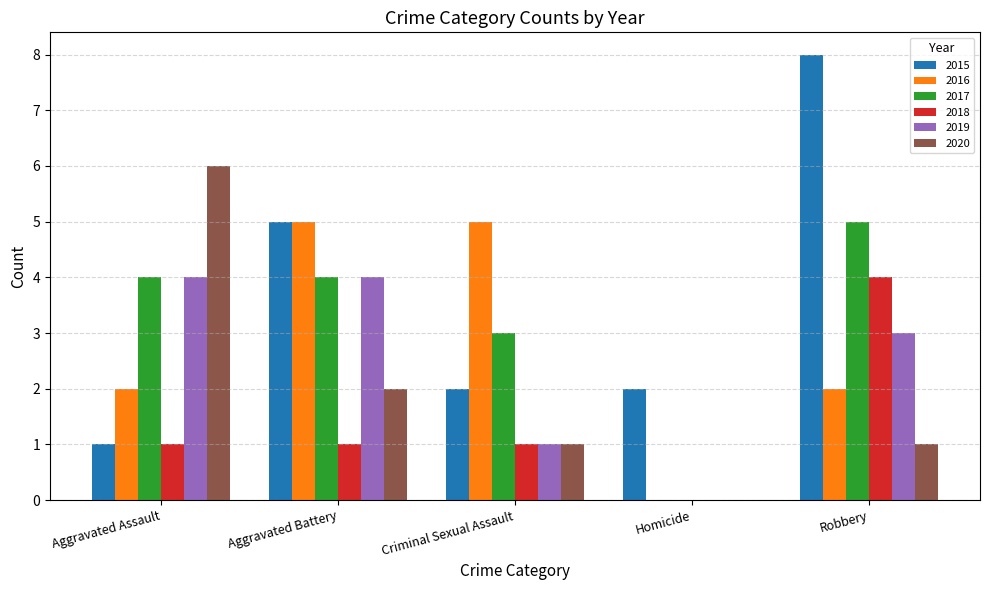

Which category has the highest value in the 2018 series?

Robbery